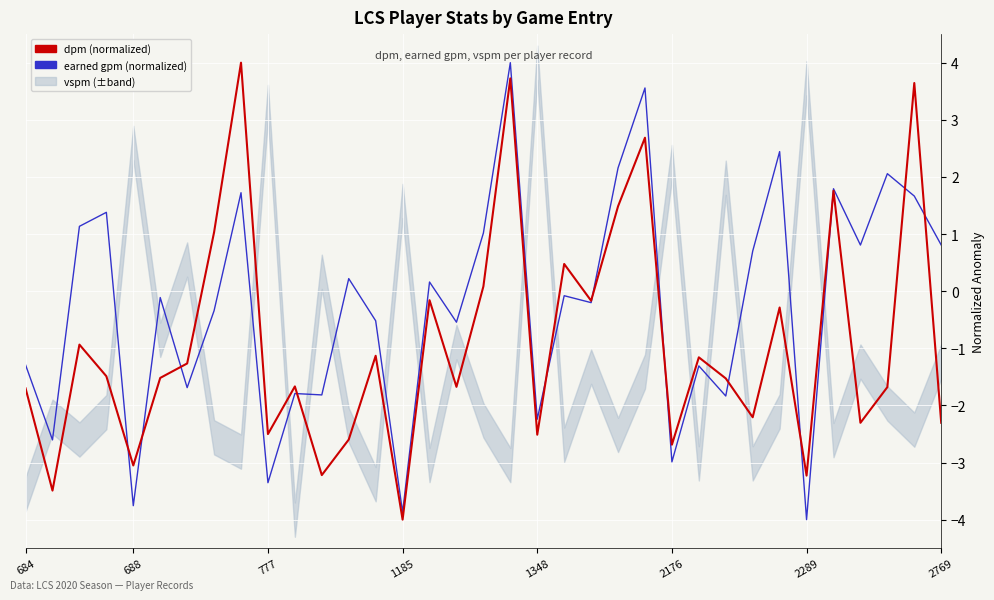

At 26, list the series in order from smallest to largest.

earned gpm (normalized), dpm (normalized)